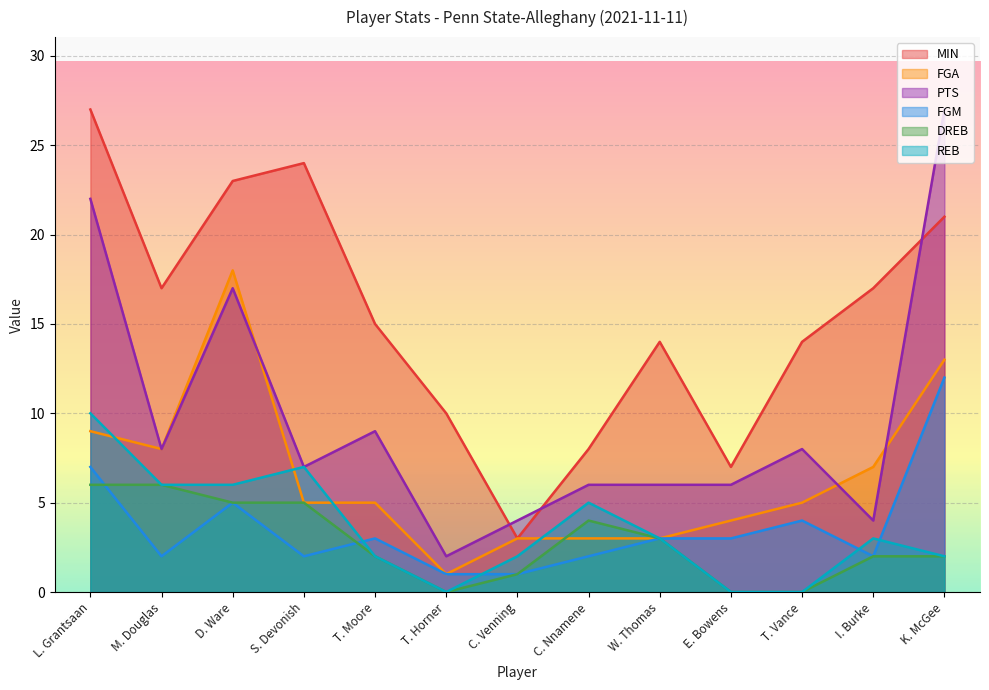

Is the value of MIN at D. Ware greater than the value of FGM at W. Thomas?

Yes